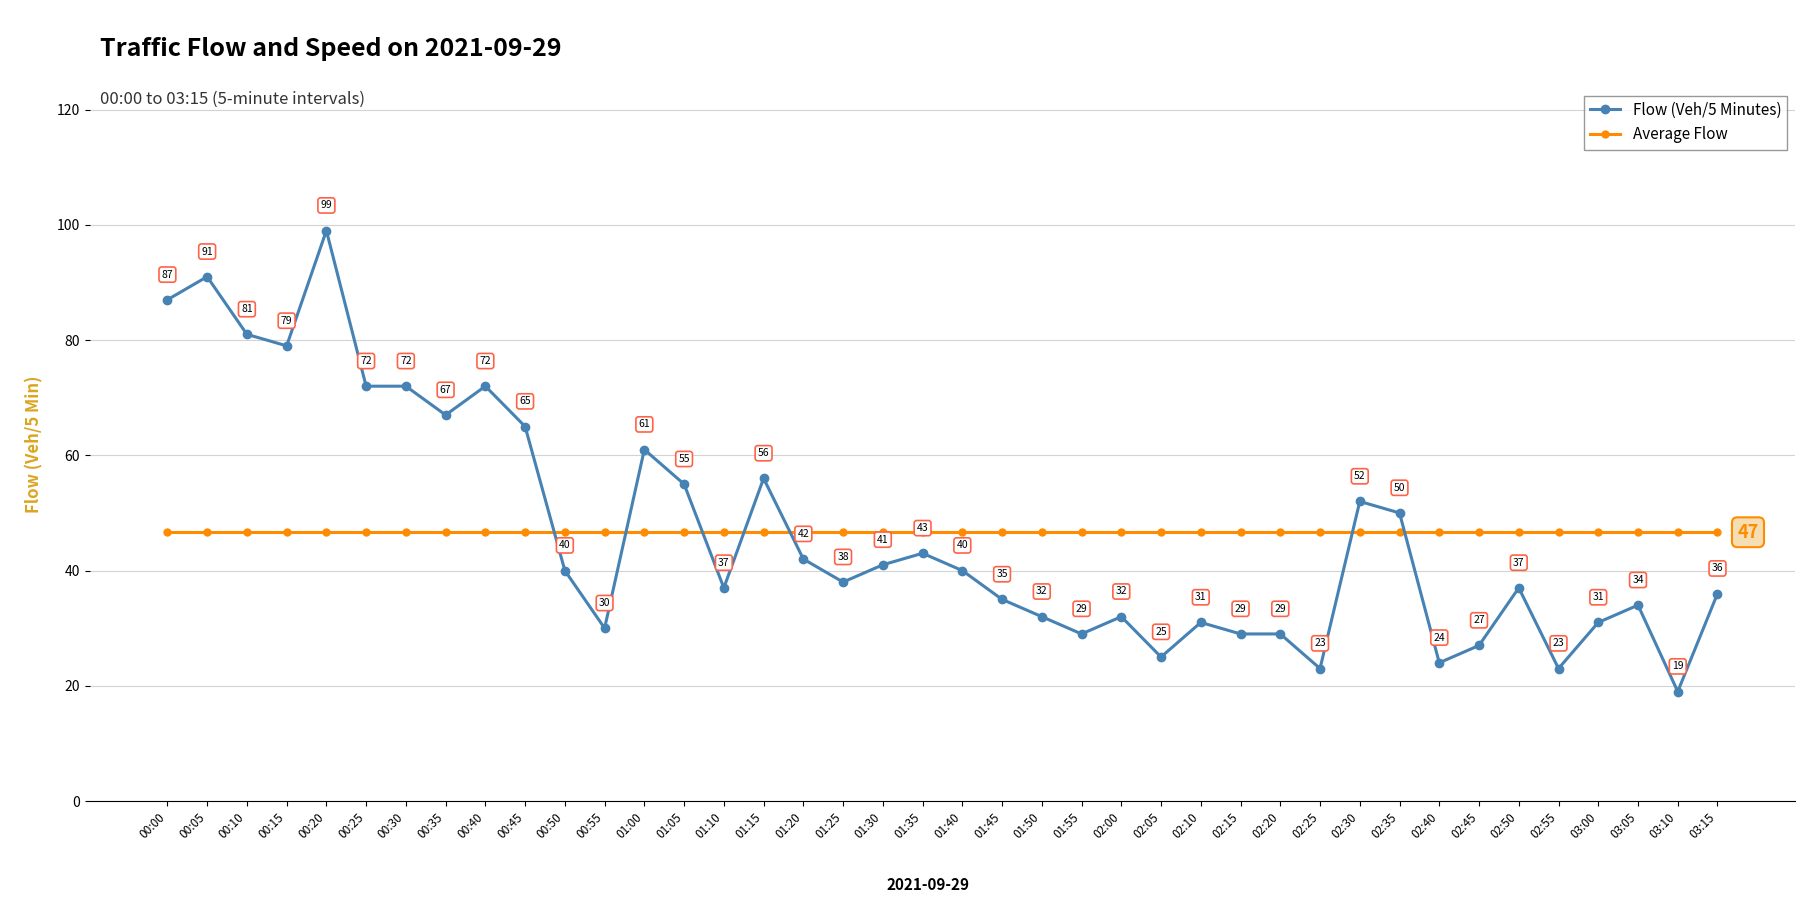

True or false: Flow (Veh/5 Minutes) has more than 2 interior local peaks.

True